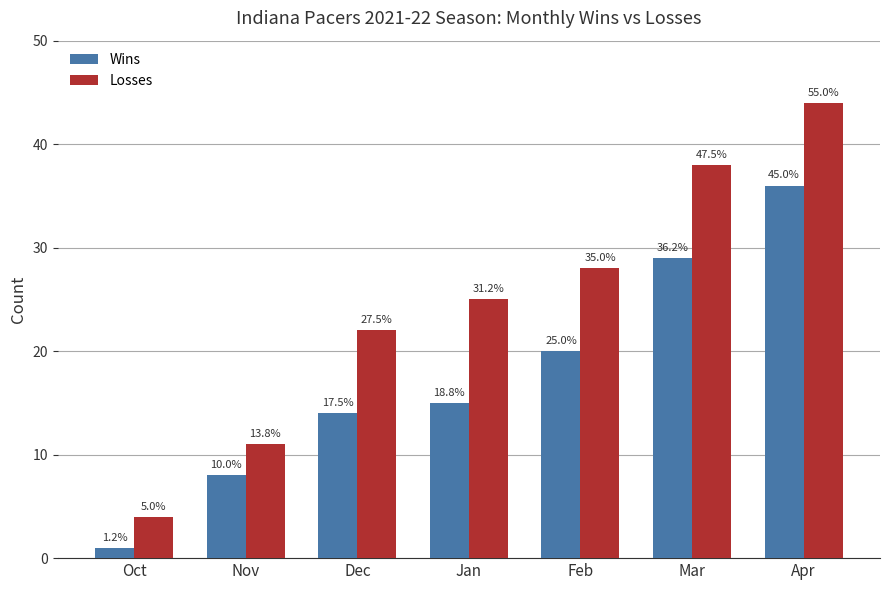

Reading left to right, list all the values displayed in this chart.

Wins: 1	8	14	15	20	29	36
Losses: 4	11	22	25	28	38	44